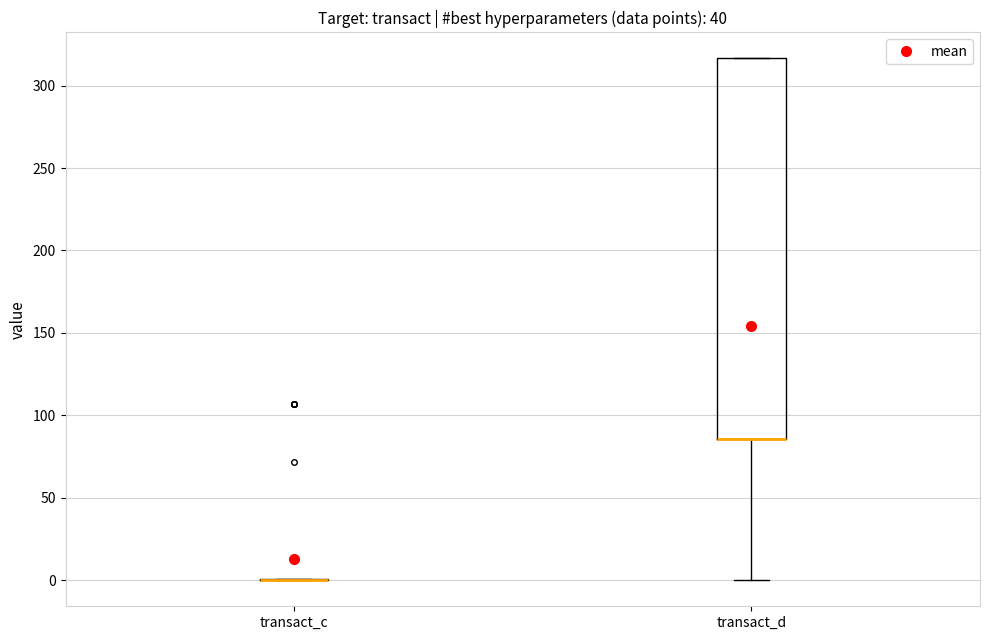

Where is the upper edge of the box for transact_d on the y-axis? The values are not printed on the chart, so give them approximately, as read against the axis.

315